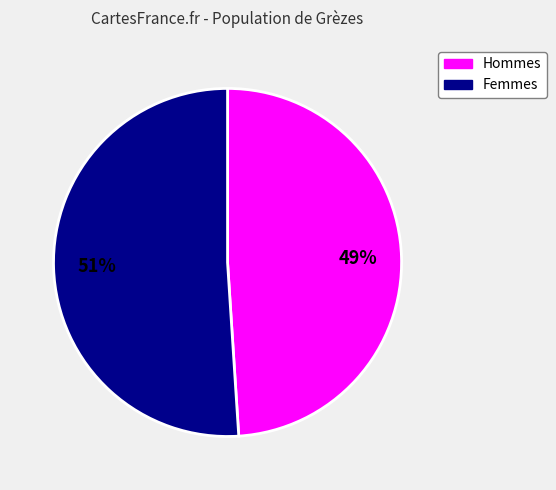

Is there a majority slice in this chart?

Yes